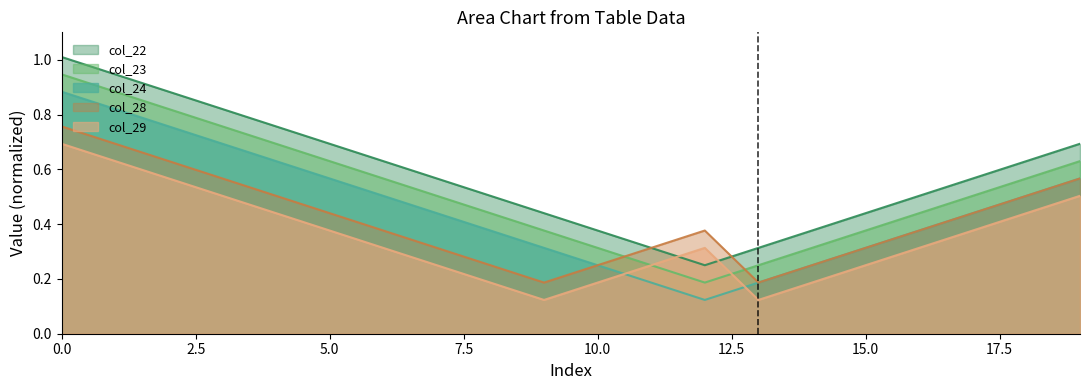

Which series has the widest spread of values?

col_24